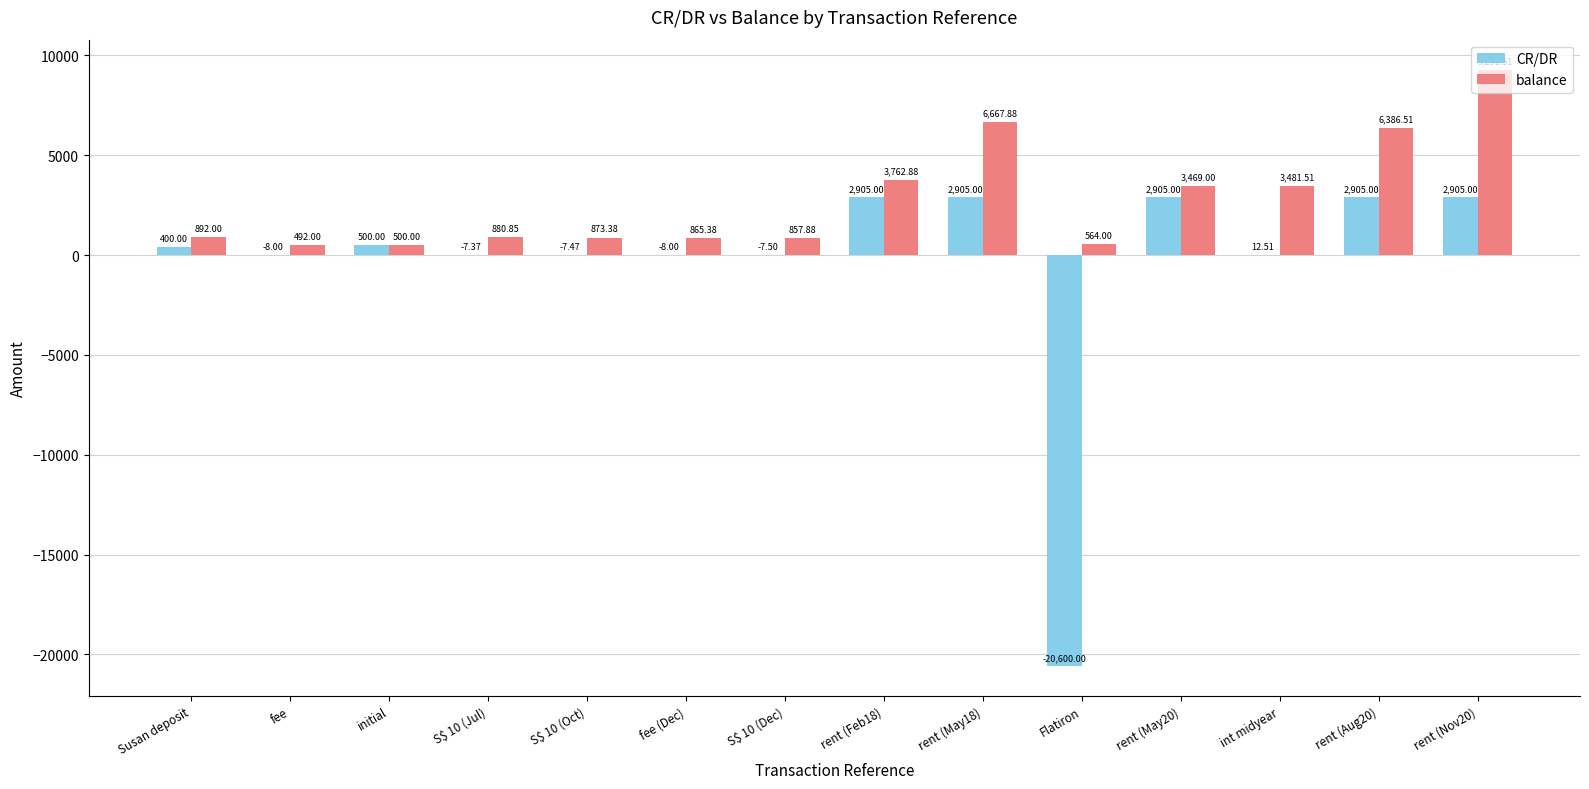

What is the sum of the balance values at initial and fee?

992.0